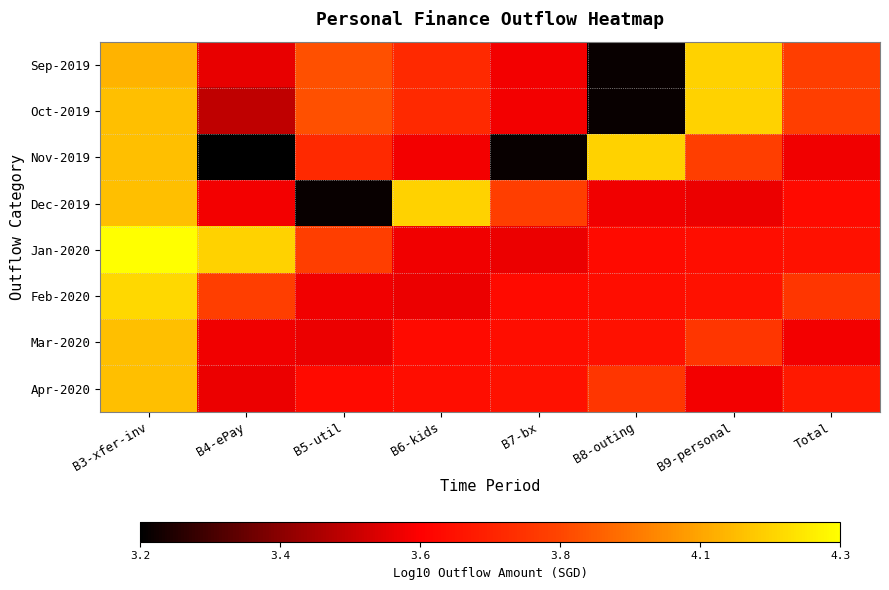

At which category does the chart reach its peak across all series?

B3-xfer-inv